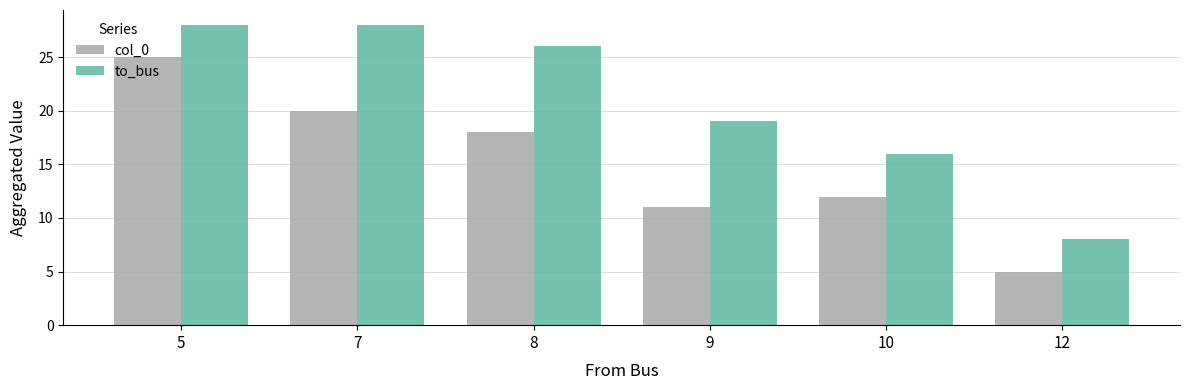

Reading left to right, list all the values displayed in this chart.

col_0: 5=25	7=20	8=18	9=11	10=12	12=5
to_bus: 5=28	7=28	8=26	9=19	10=16	12=8